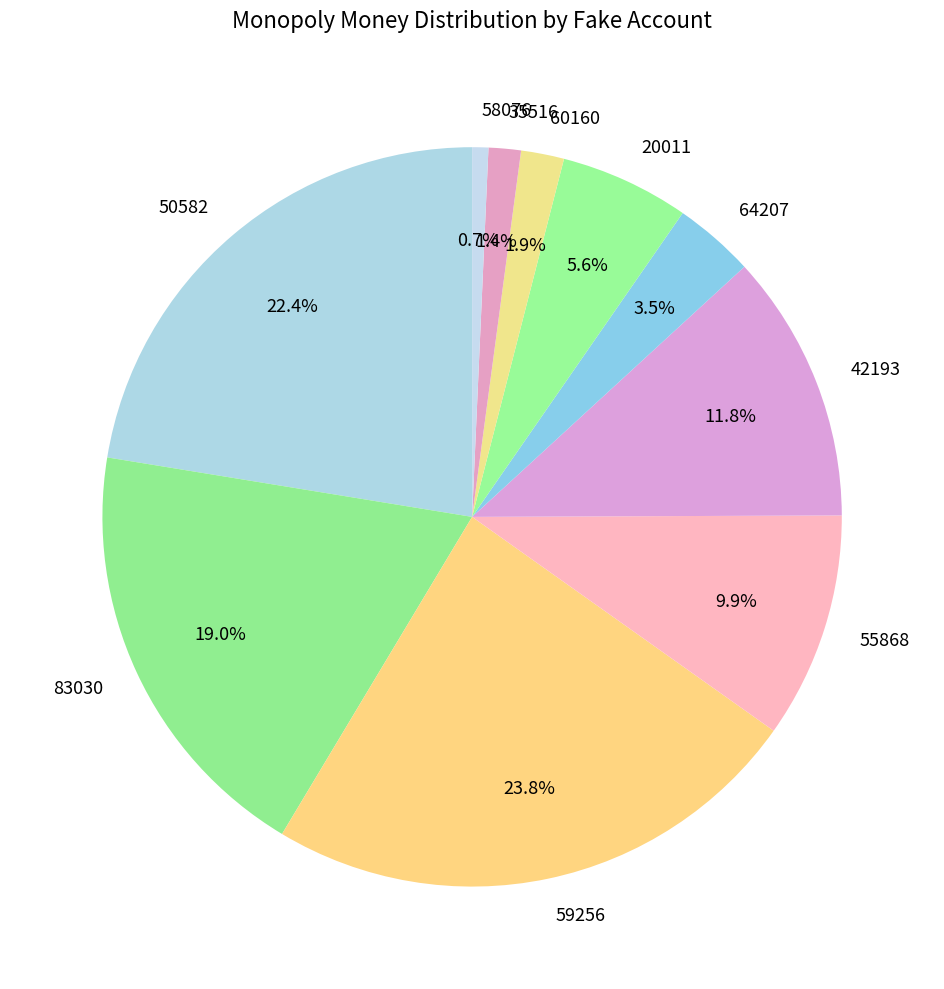

Is it true that 83030 is 28% of the pie?

False